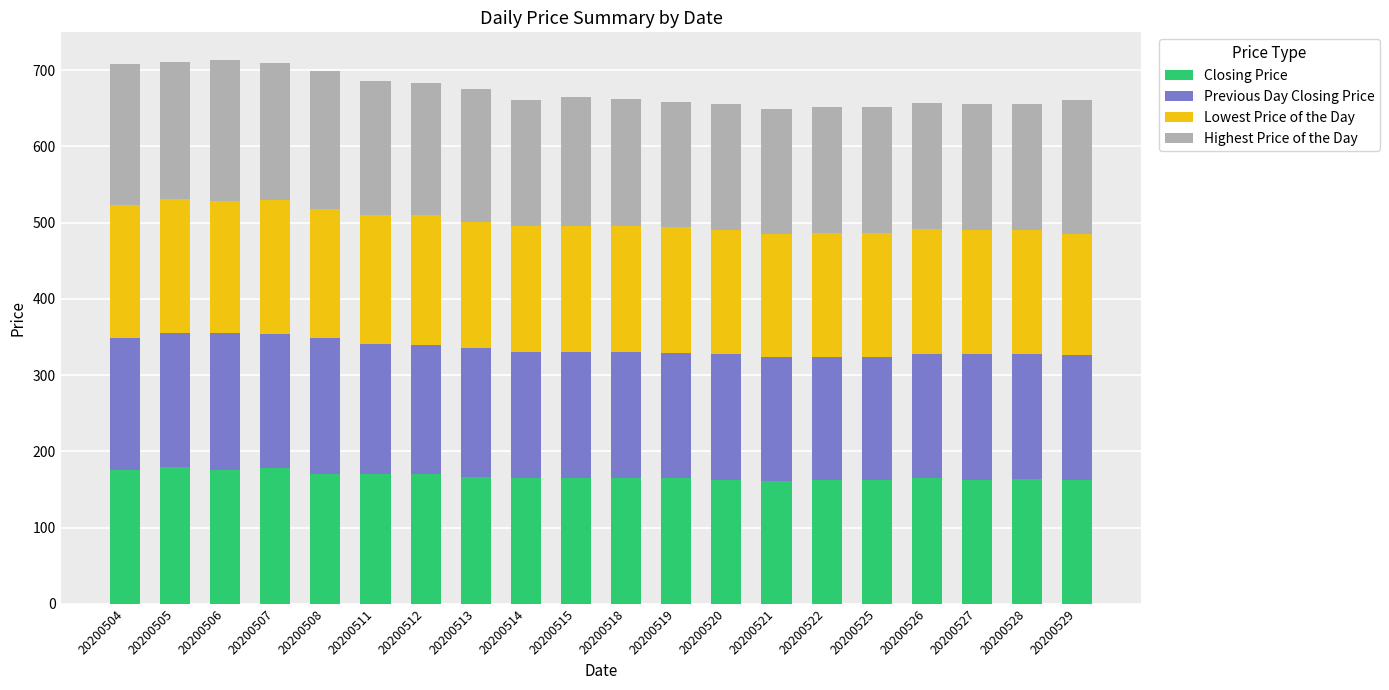

True or false: Closing Price has a value of 92.8 at 20200515.

False